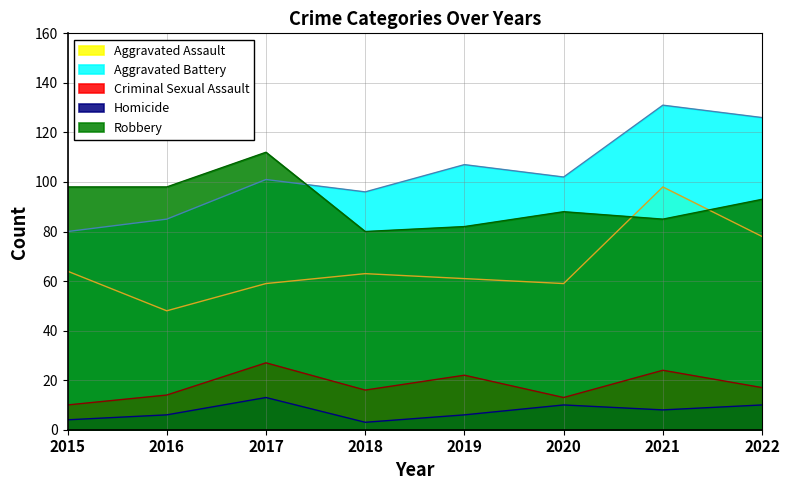

How many series are shown in this chart?

5